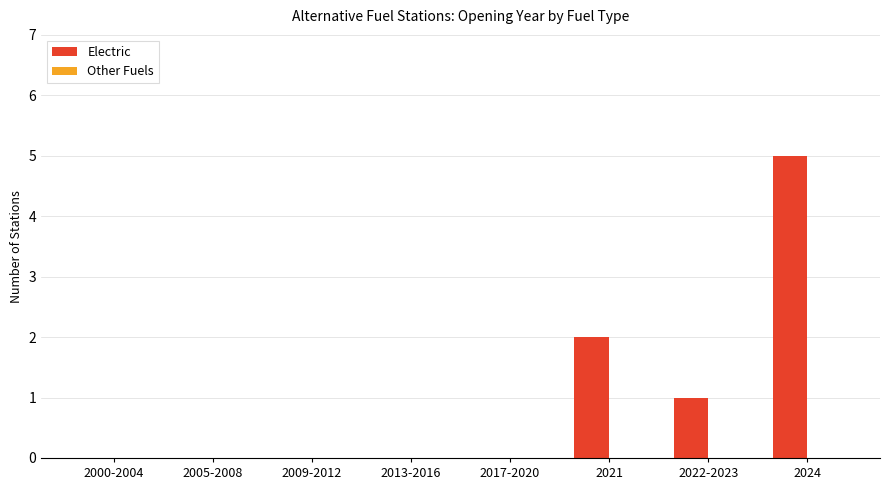

What is the sum of the values at 2013-2016 and 2024?

5